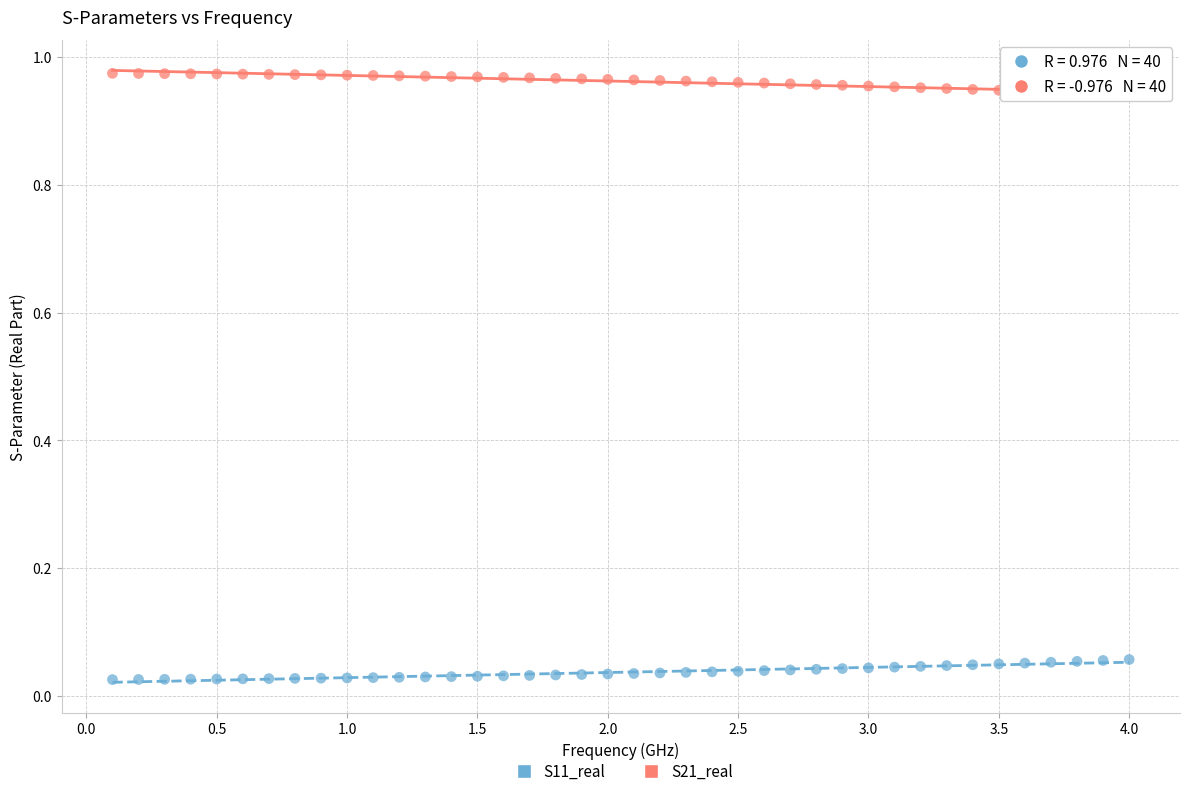

Across all data points, what is the range of X values (max minus min)?

3.9